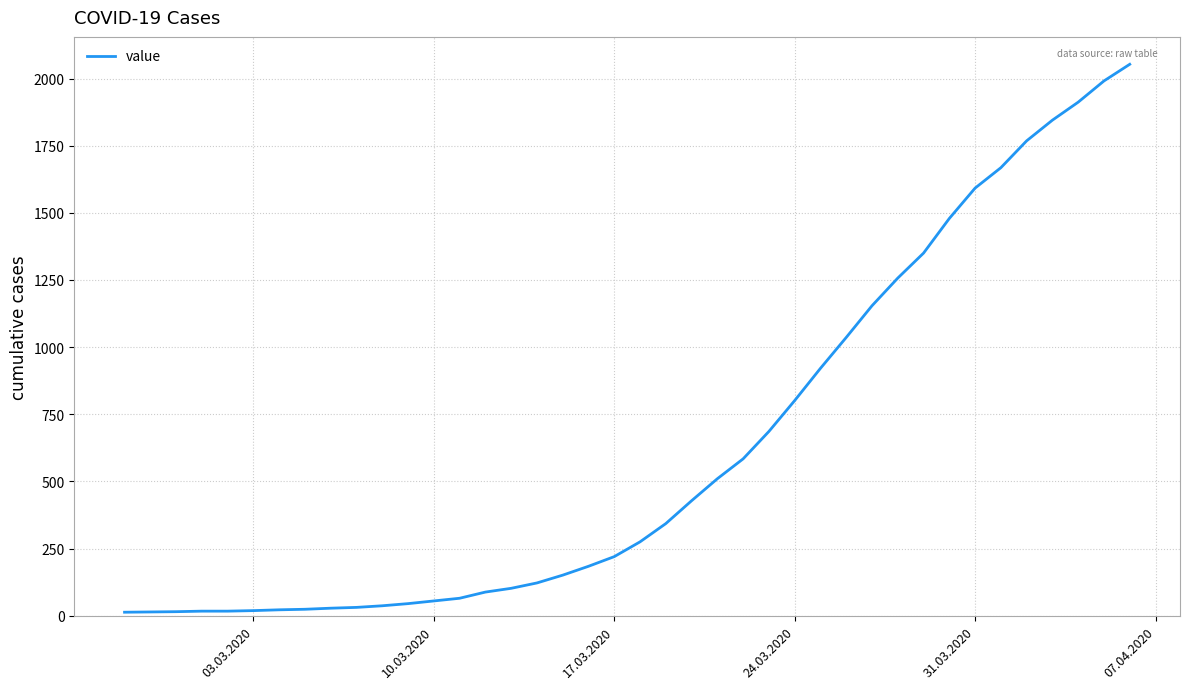

What is the greatest value displayed?

2053